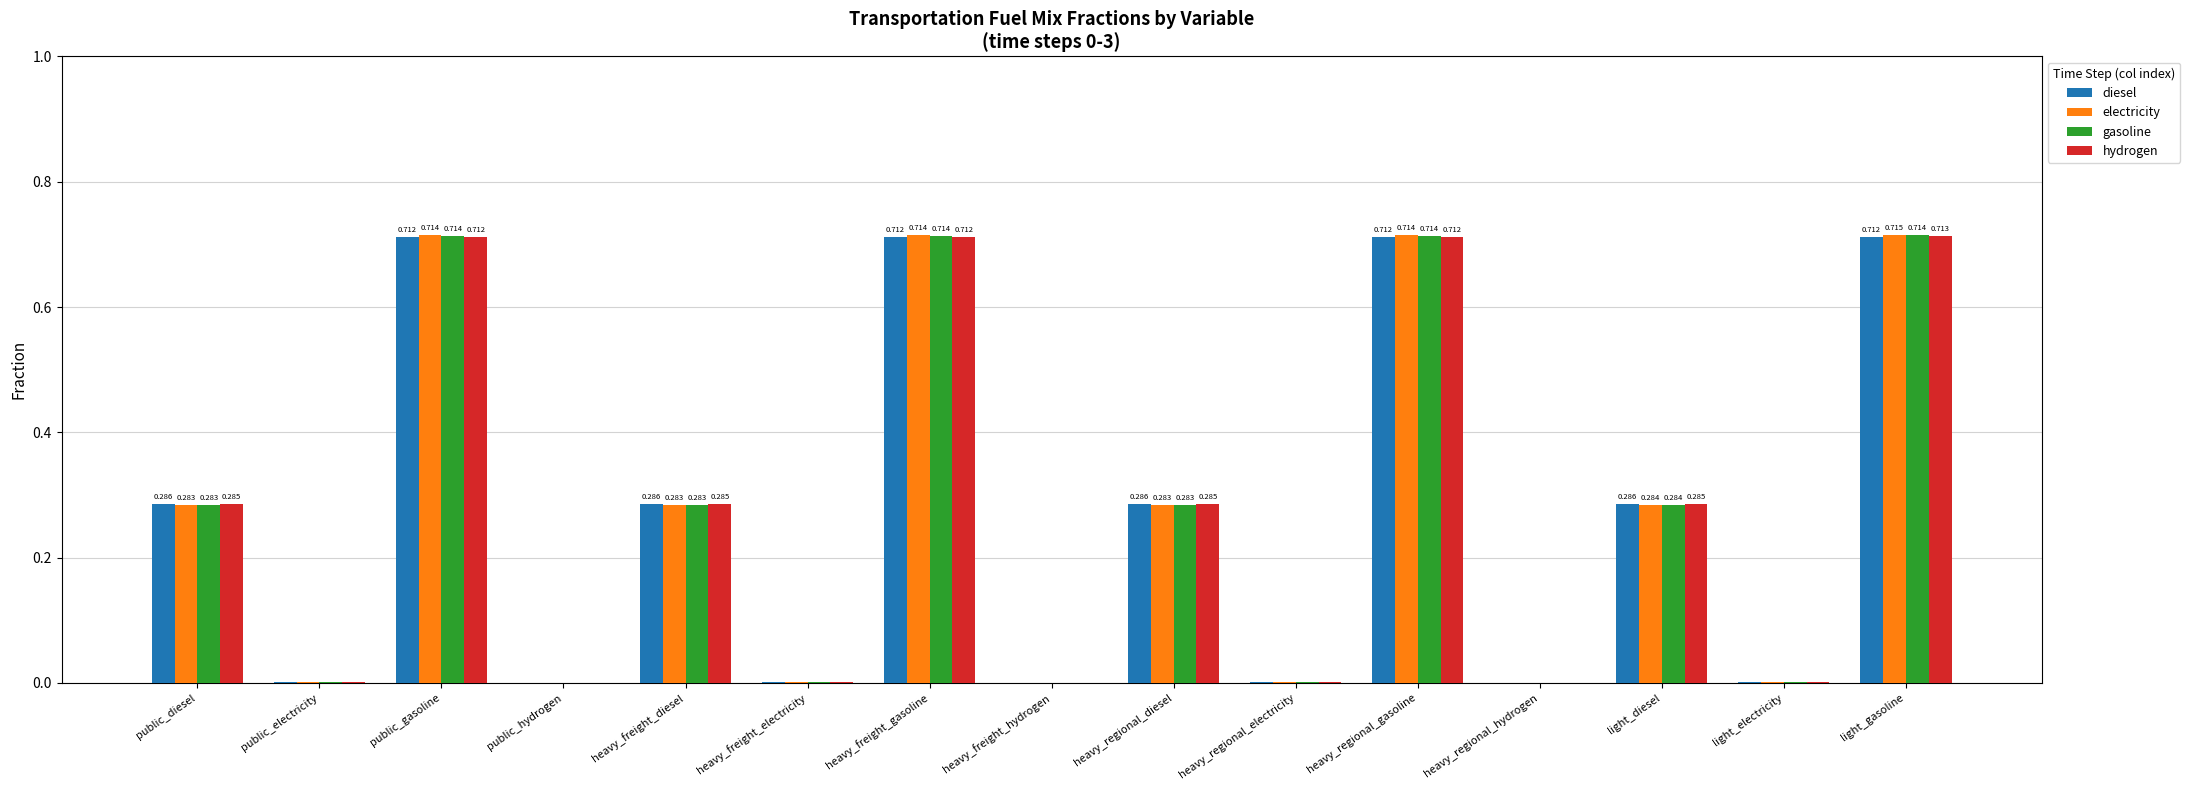

Which series changed the most between heavy_freight_hydrogen and light_diesel?

diesel